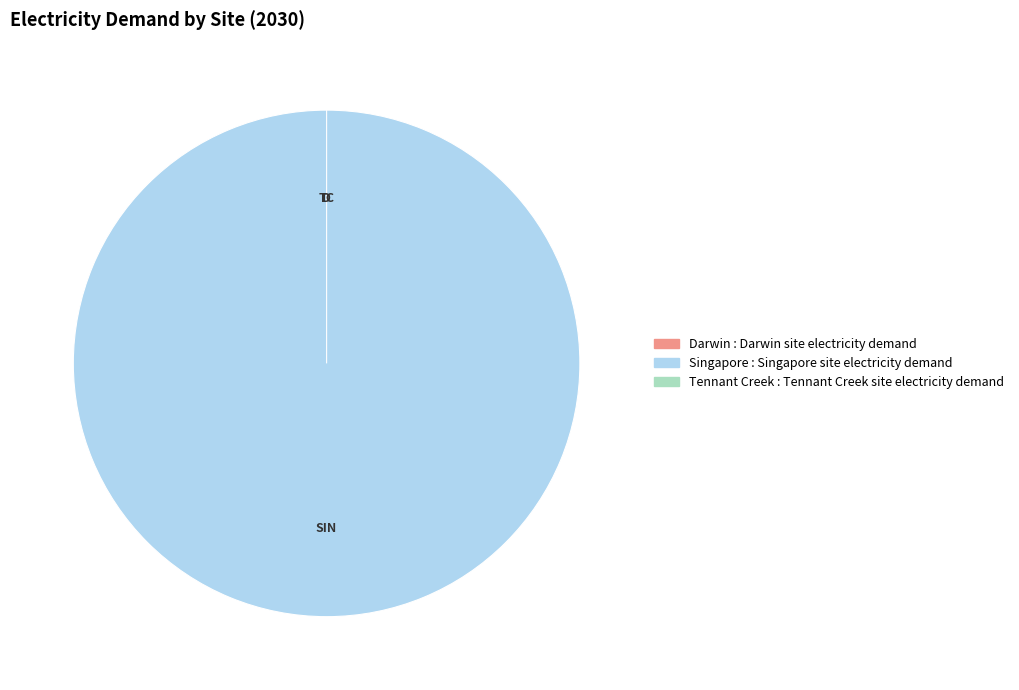

What is the largest slice in the pie chart?

Singapore